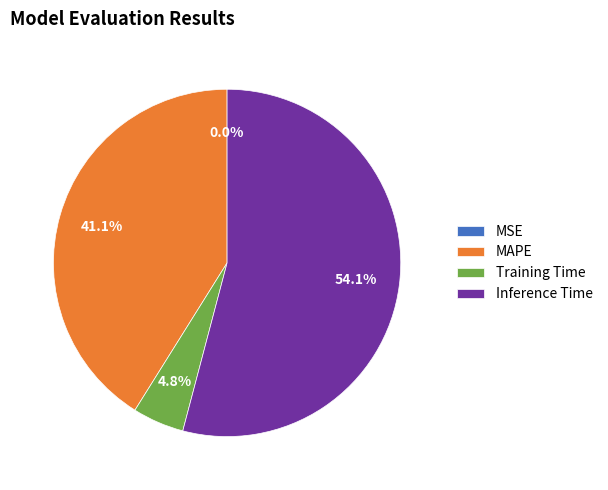

Which category accounts for the majority?

Inference Time